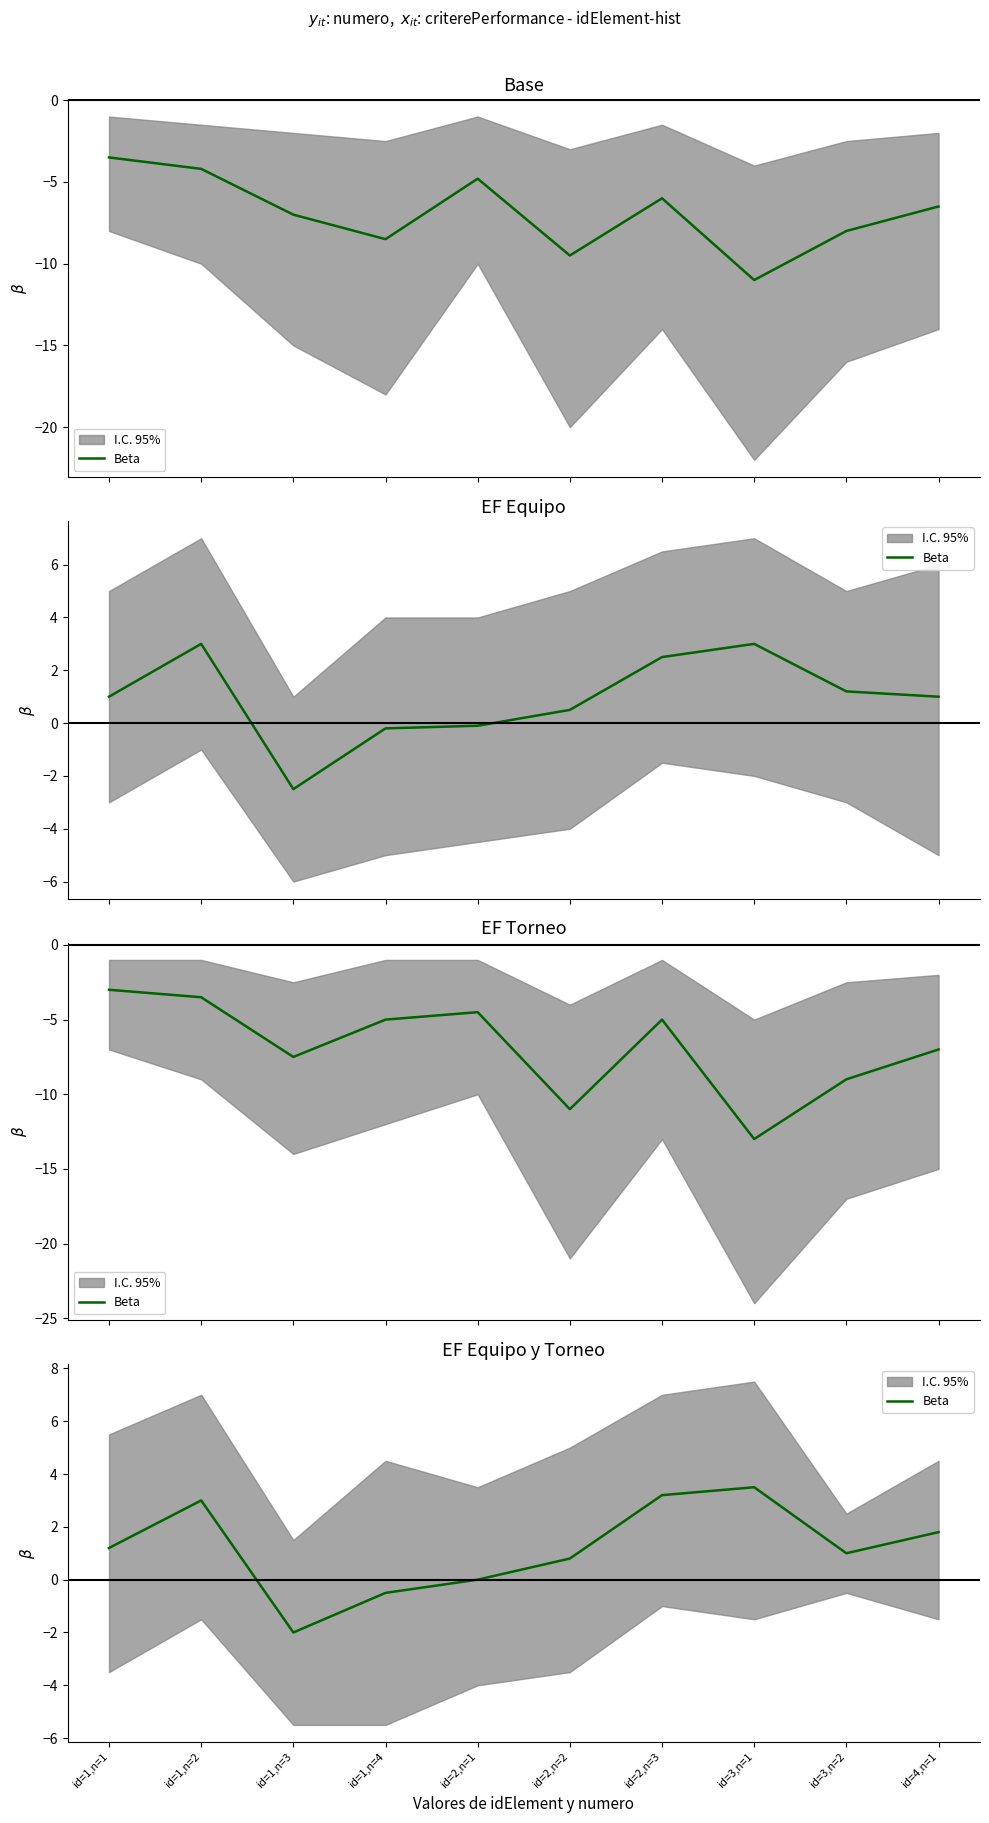

Approximately how many times larger is the value at id=1,n=2 compared to id=4,n=1?

1.7